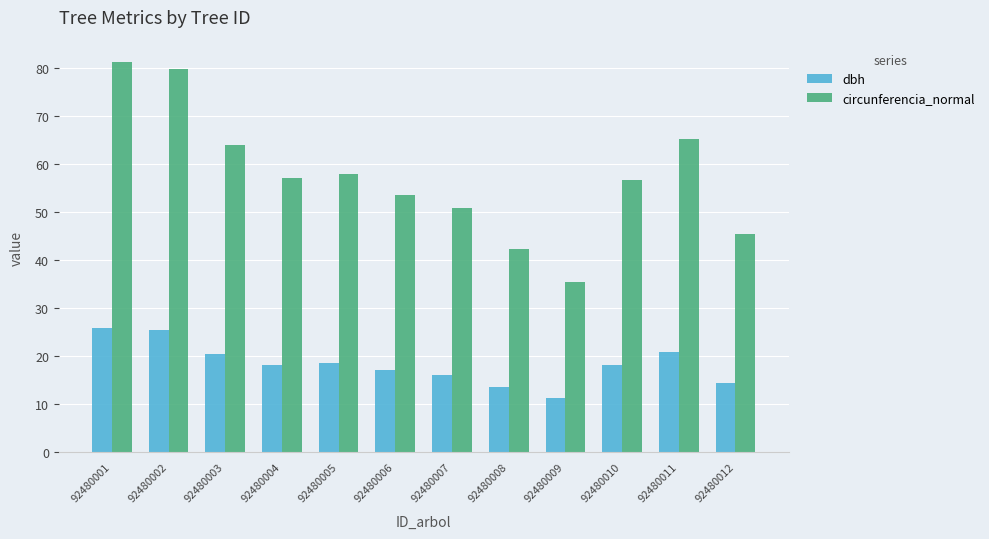

List the series in order of their overall mean, highest first.

circunferencia_normal, dbh